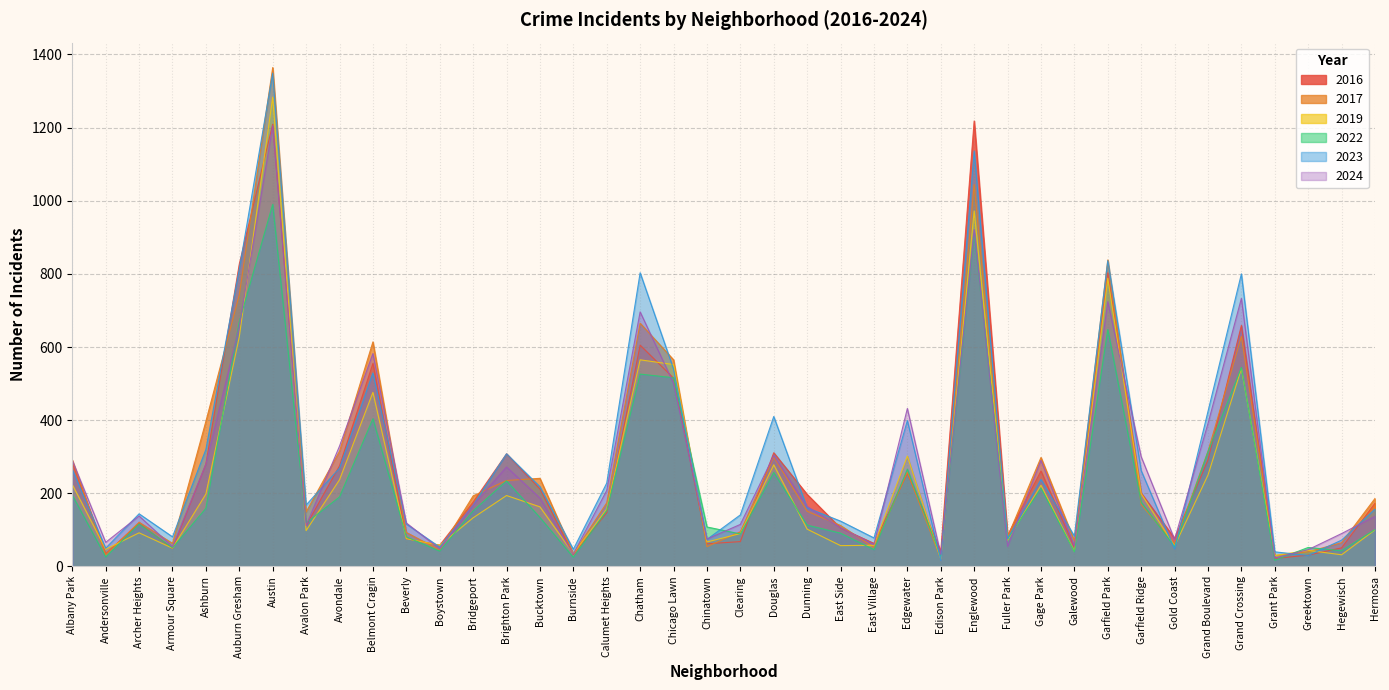

True or false: 2022 has a value of 51 at Armour Square.

True